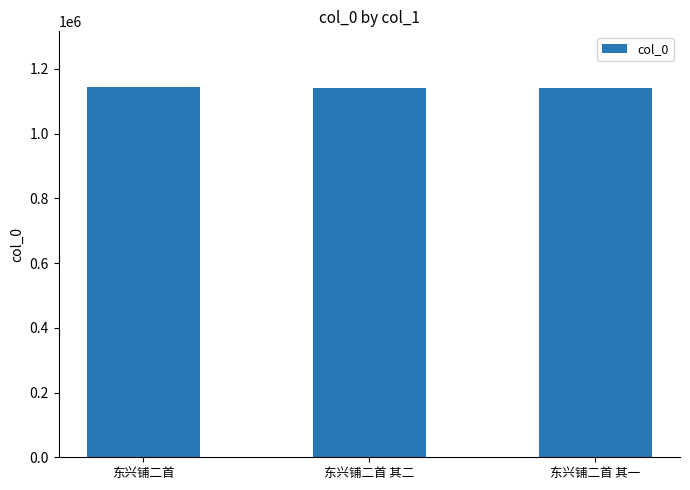

True or false: the data shows 1140450 at 东兴铺二首 其一.

True